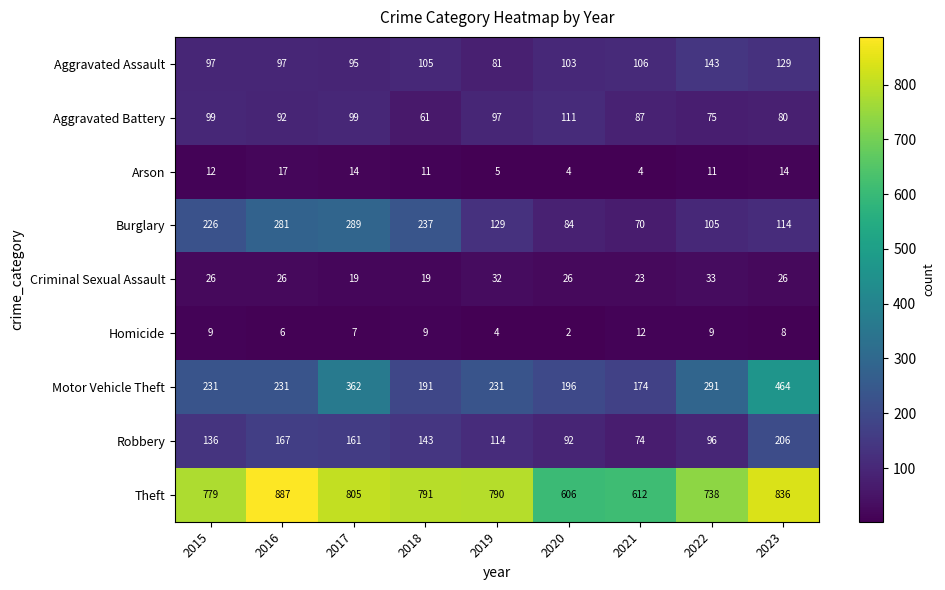

The Theft series shows 887 at 2016. True or false?

True